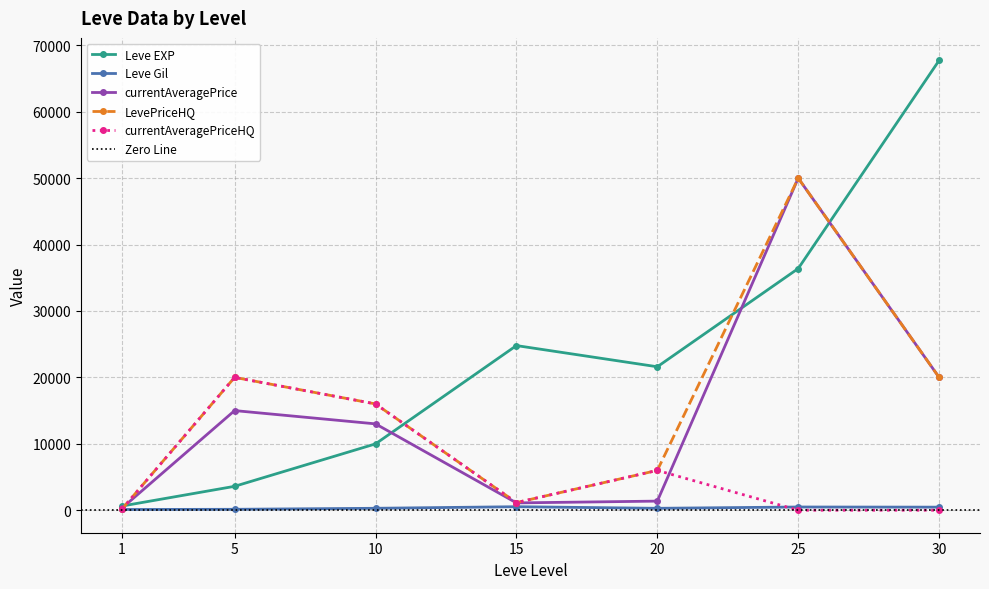

Rank the series at 20 from lowest to highest value.

Leve Gil, currentAveragePrice, LevePriceHQ, currentAveragePriceHQ, Leve EXP